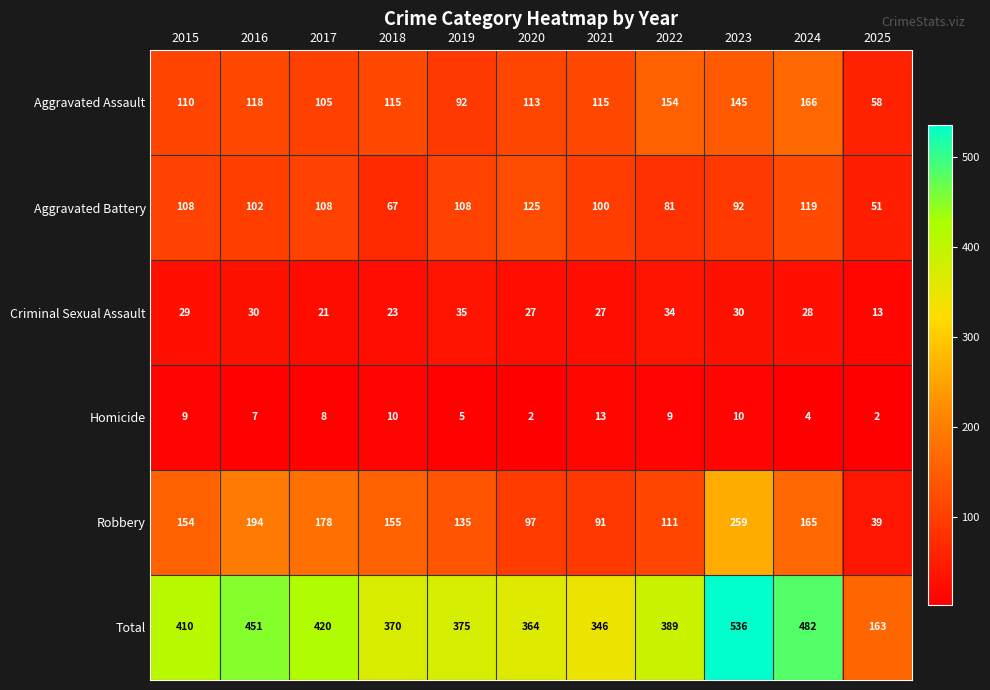

What is the difference between the Total values at 2017 and 2021?

74